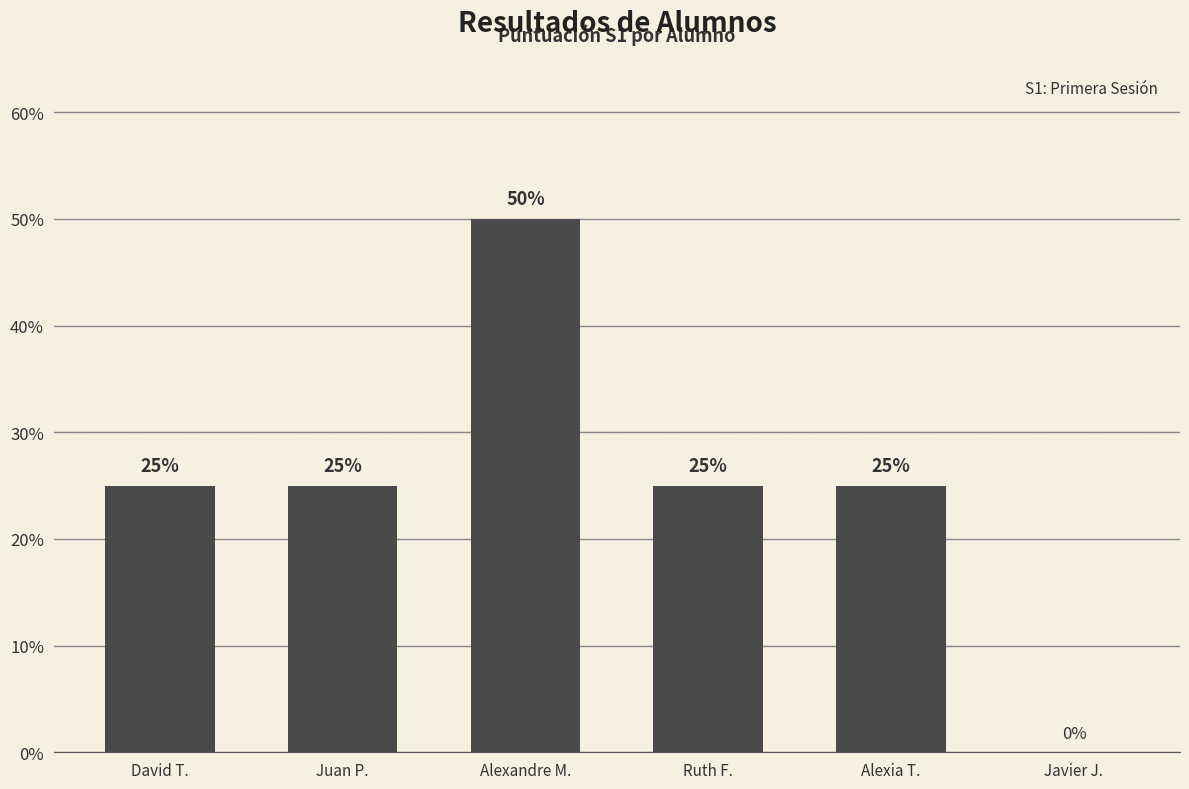

Count the number of categories in the chart.

6